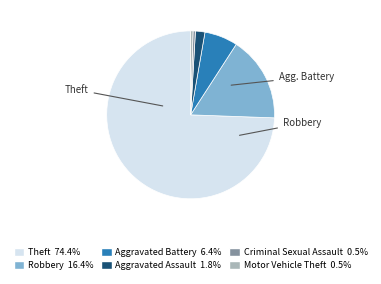

Does Theft represent more than half of the total?

Yes